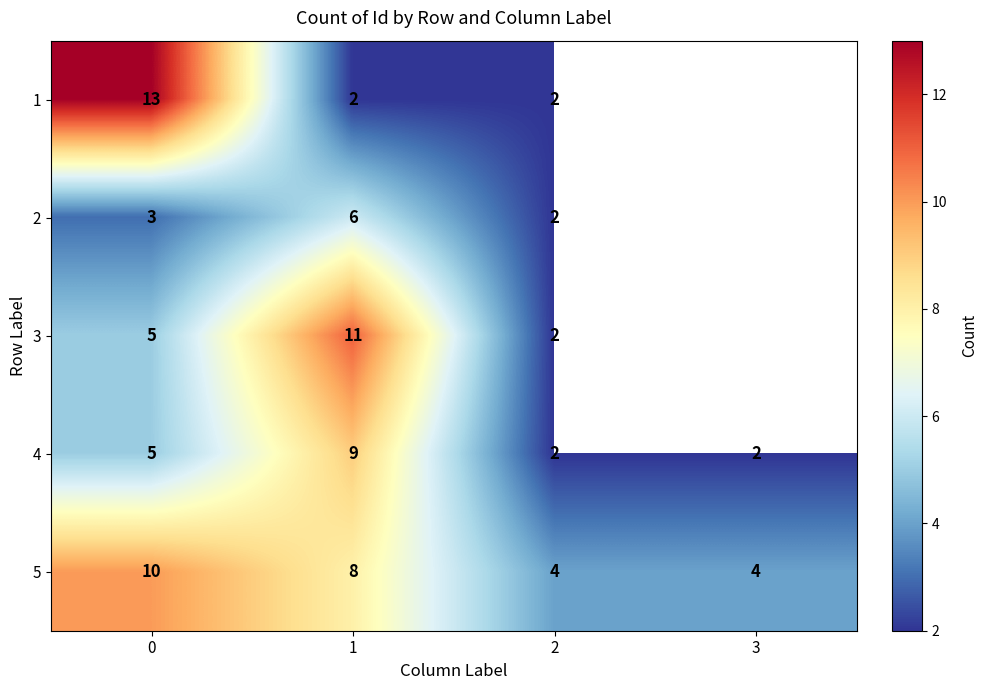

What is the spread (max minus min) of values at 0?

10